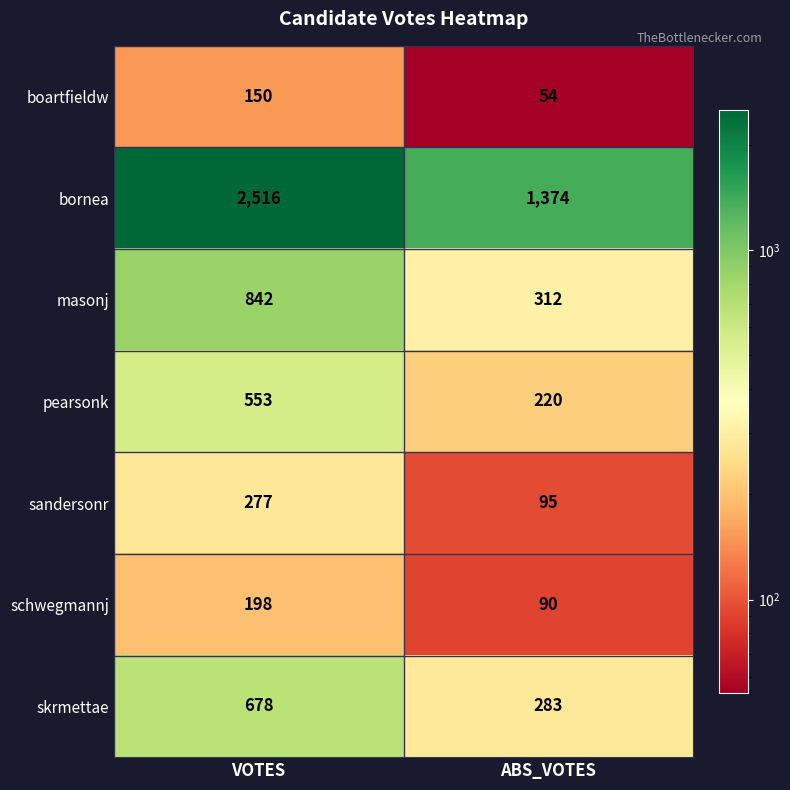

Reading right to left, transcribe all the data shown in this chart.

boartfieldw: ABS_VOTES=54	VOTES=150
bornea: ABS_VOTES=1374	VOTES=2516
masonj: ABS_VOTES=312	VOTES=842
pearsonk: ABS_VOTES=220	VOTES=553
sandersonr: ABS_VOTES=95	VOTES=277
schwegmannj: ABS_VOTES=90	VOTES=198
skrmettae: ABS_VOTES=283	VOTES=678